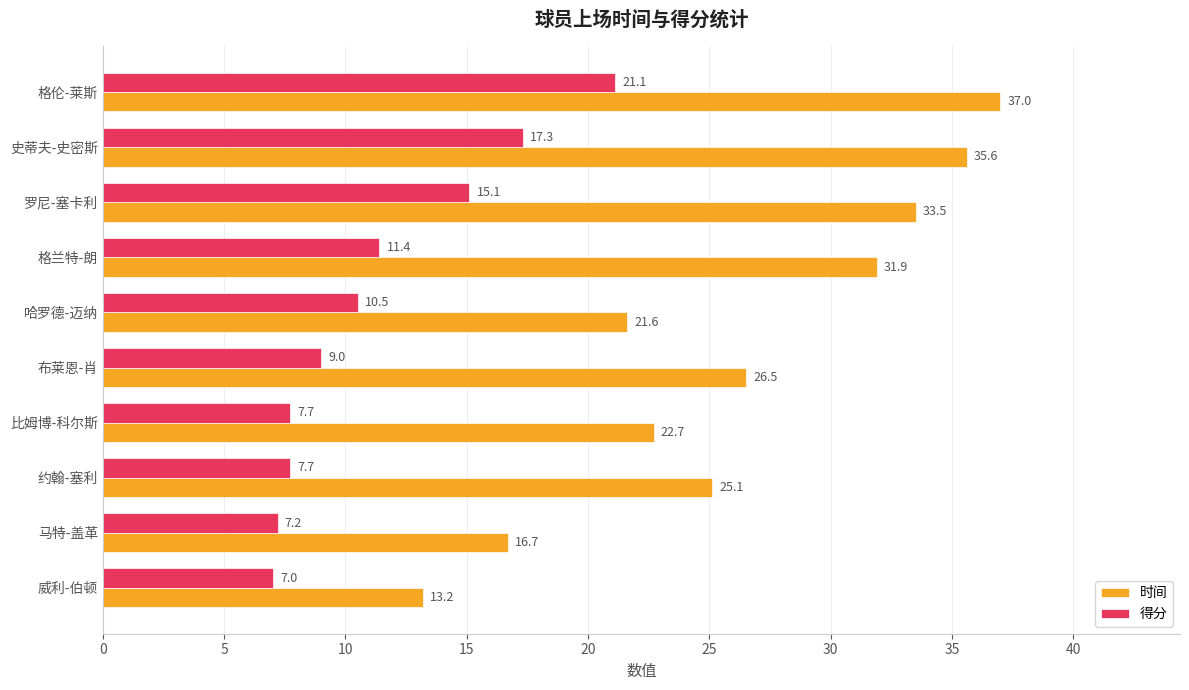

Which series changed the most between 哈罗德-迈纳 and 比姆博-科尔斯?

得分